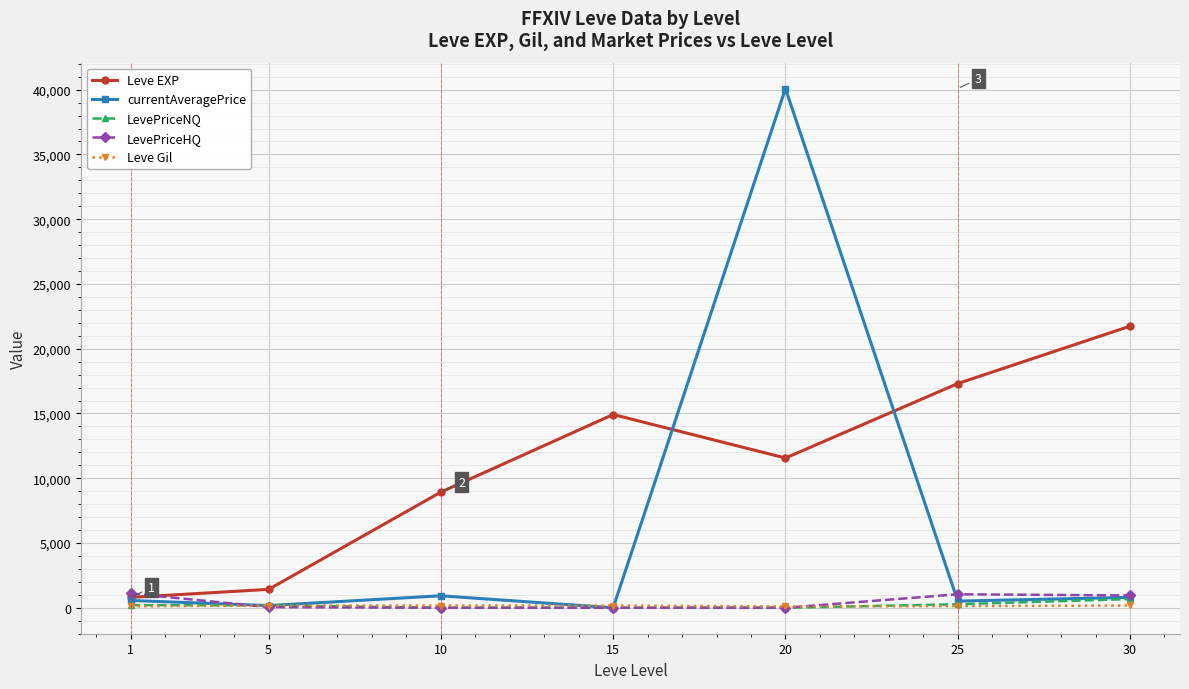

What is the sum of the LevePriceHQ values at 20 and 1?

1102.0